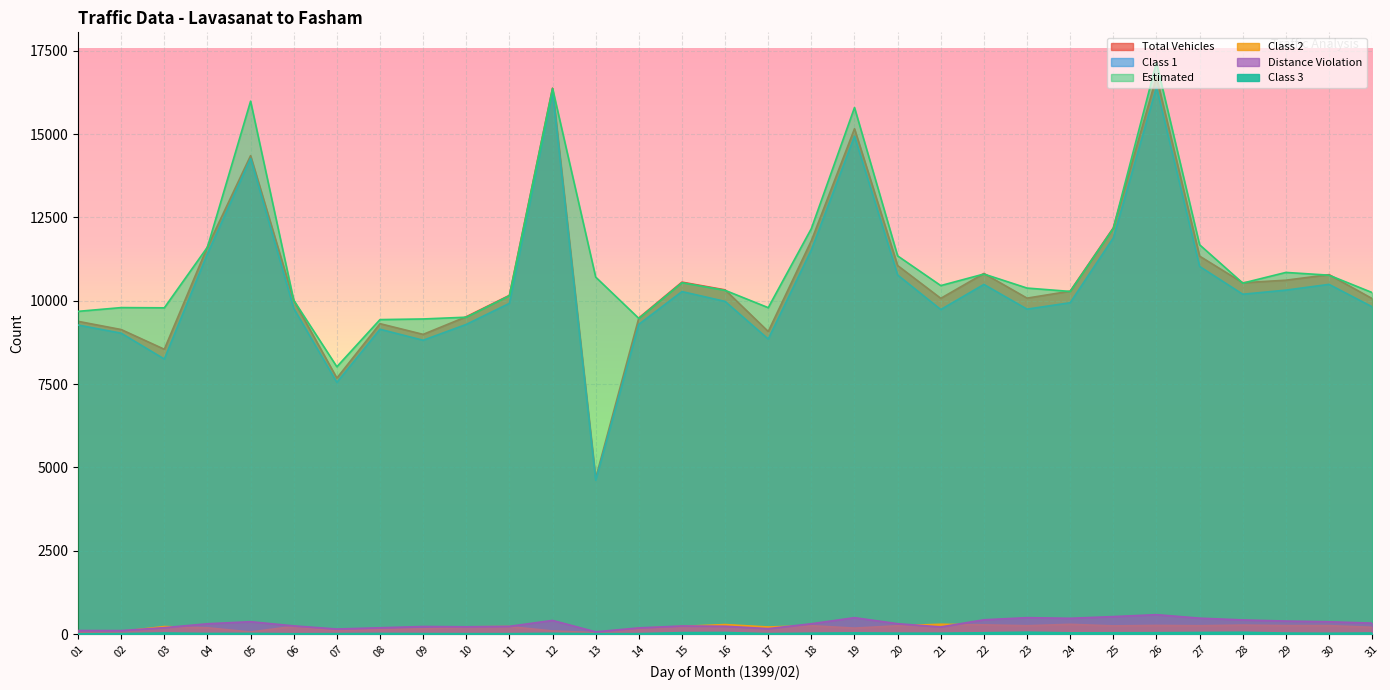

At which category does Class 2 reach its first local peak?

03